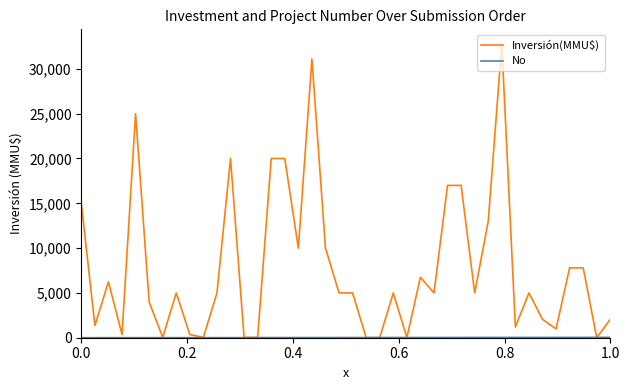

What is the highest value of the Inversión(MMU$) series?

32775